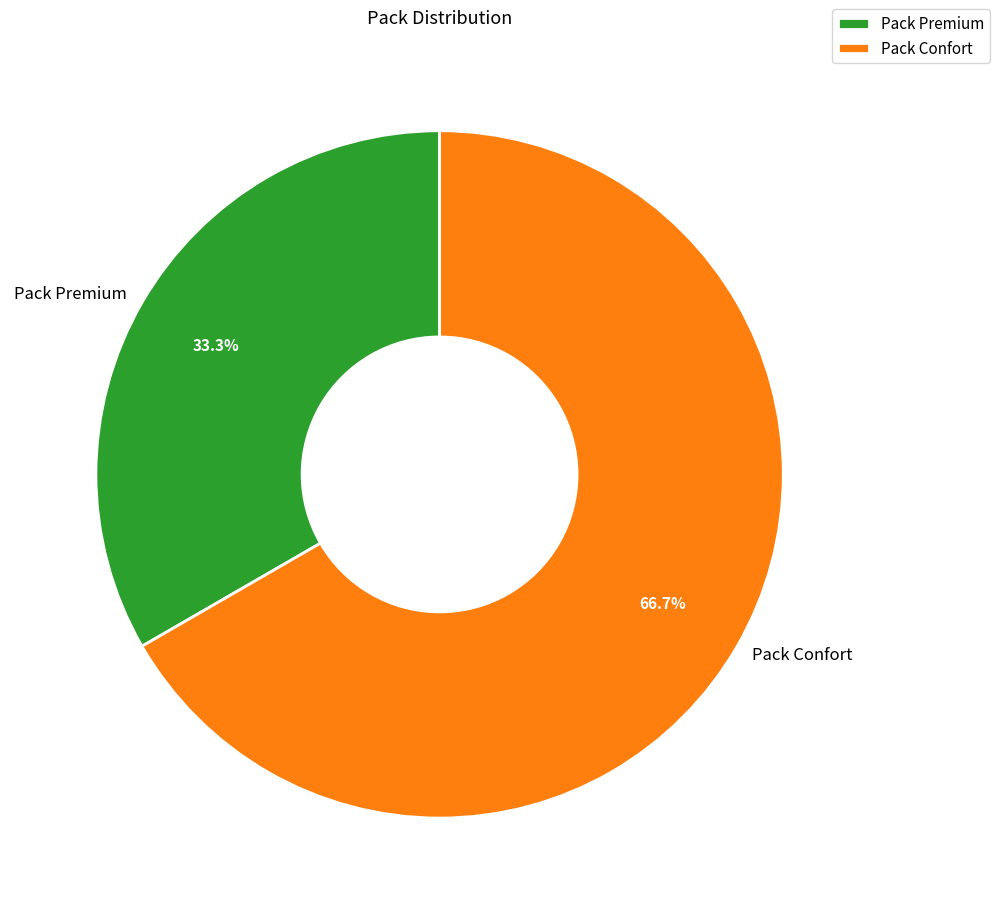

Which category has the smallest portion of the pie?

Pack Premium